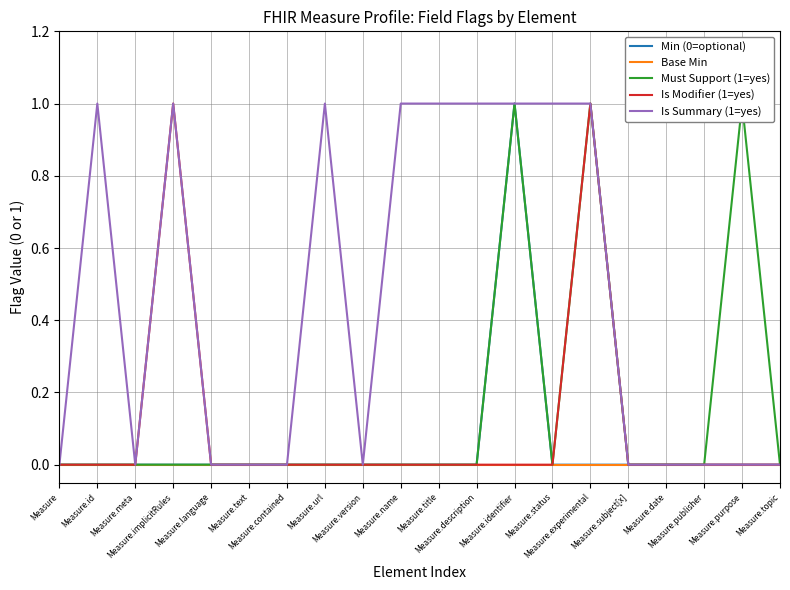

Is the value of Is Summary (1=yes) at Measure greater than the value of Is Modifier (1=yes) at Measure.experimental?

No